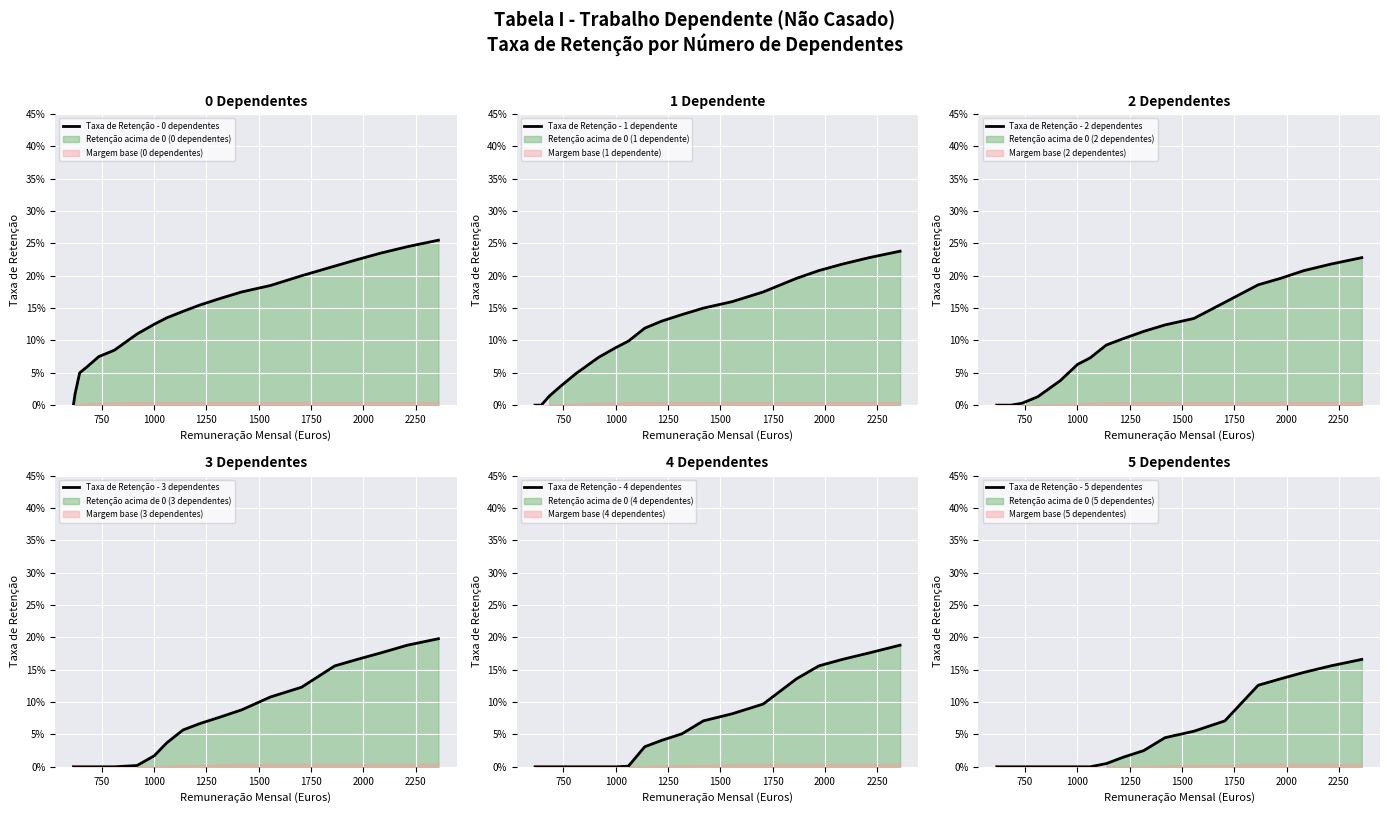

Which series has the widest spread of values?

Taxa de Retenção - 0 dependentes